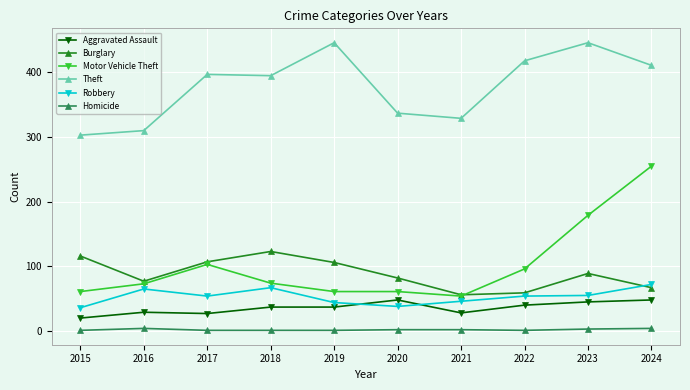

What is the difference between the highest and lowest values at 2021?

327